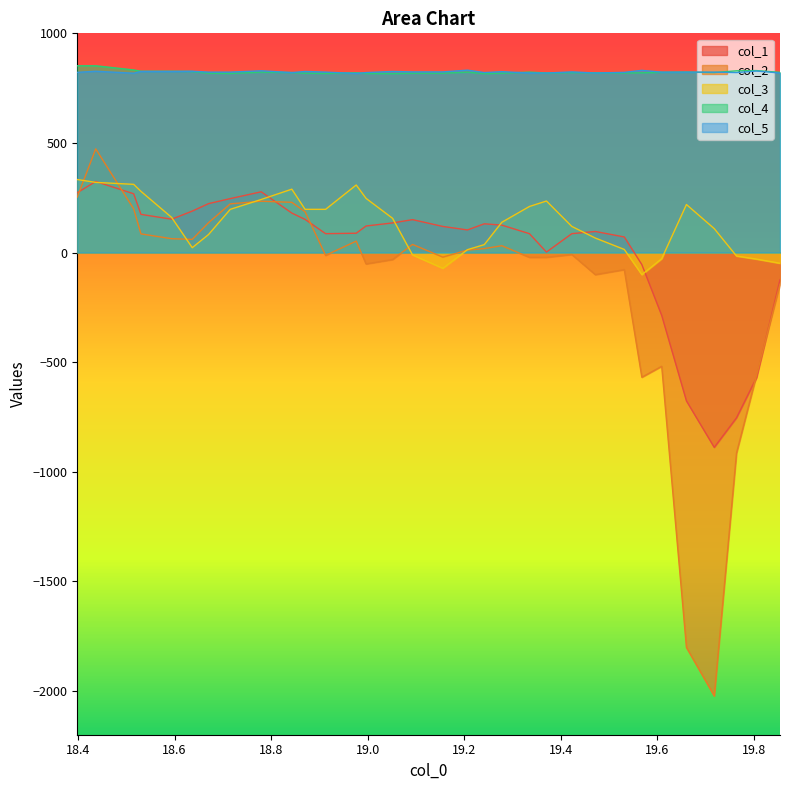

Rank the series by their maximum value, from lowest to highest.

col_1, col_3, col_2, col_5, col_4